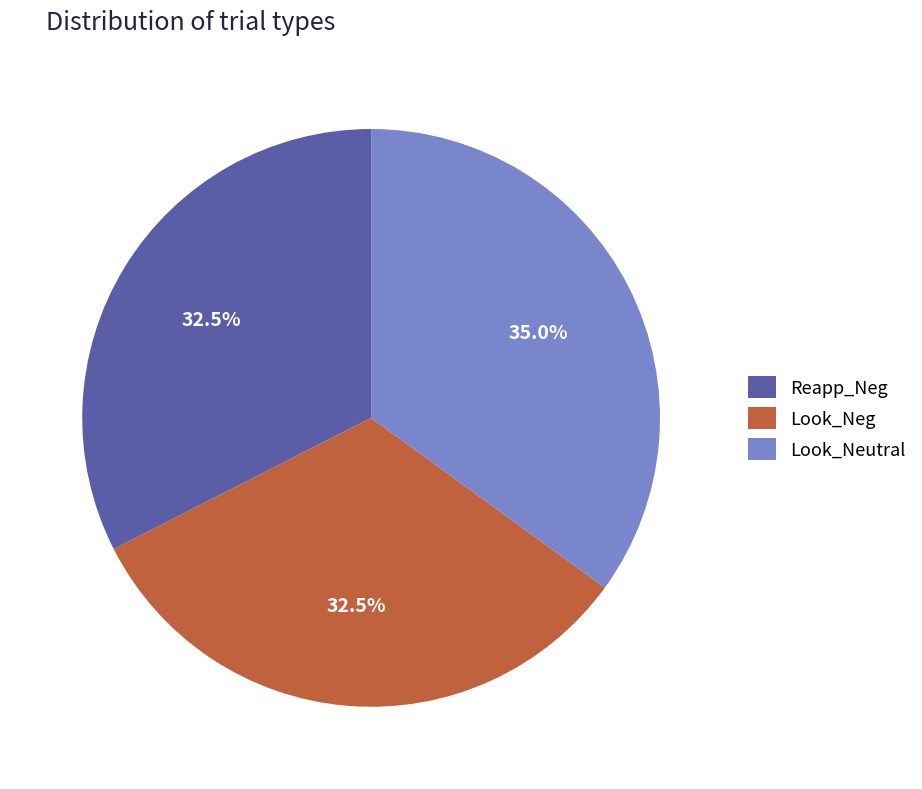

Is Reapp_Neg the majority of the pie?

No